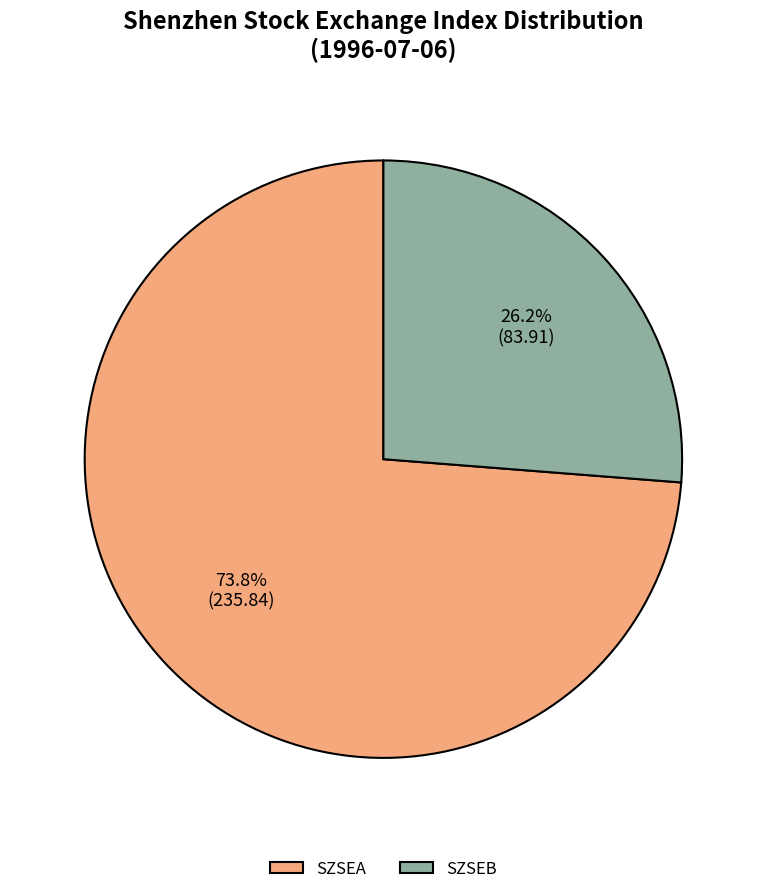

Is it true that SZSEA is 86% of the pie?

False